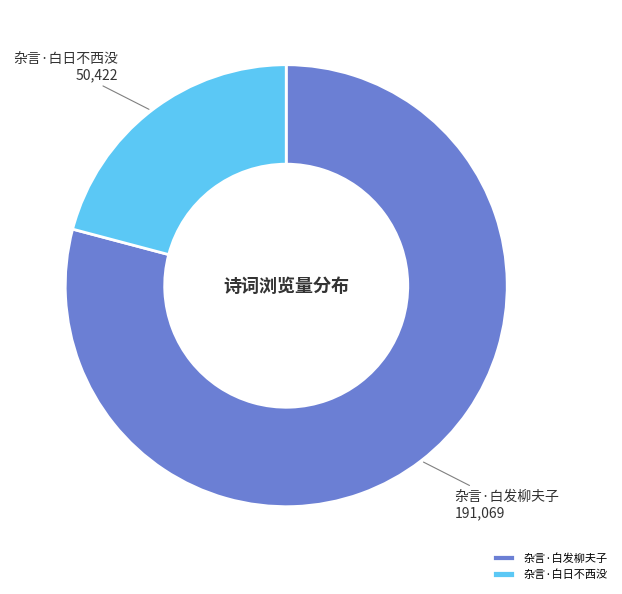

What is the ratio of the value at 杂言·白日不西没 to the value at 杂言·白发柳夫子?

0.3